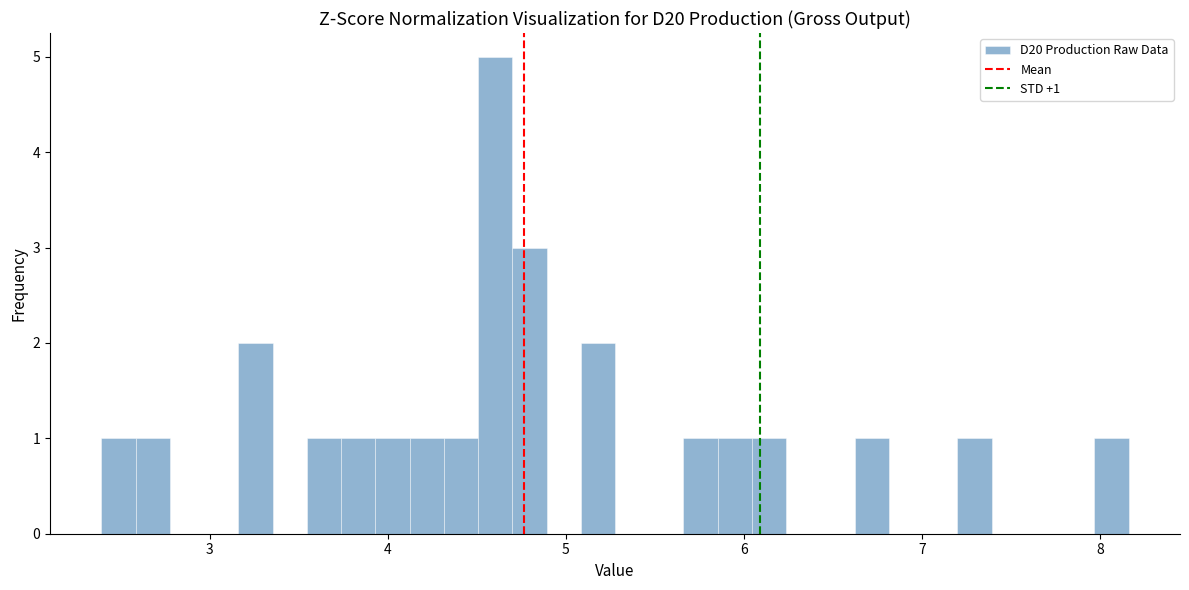

Around what value on the x-axis is the tallest bar? Give the approximate position of its centre, as read against the axis.

4.6